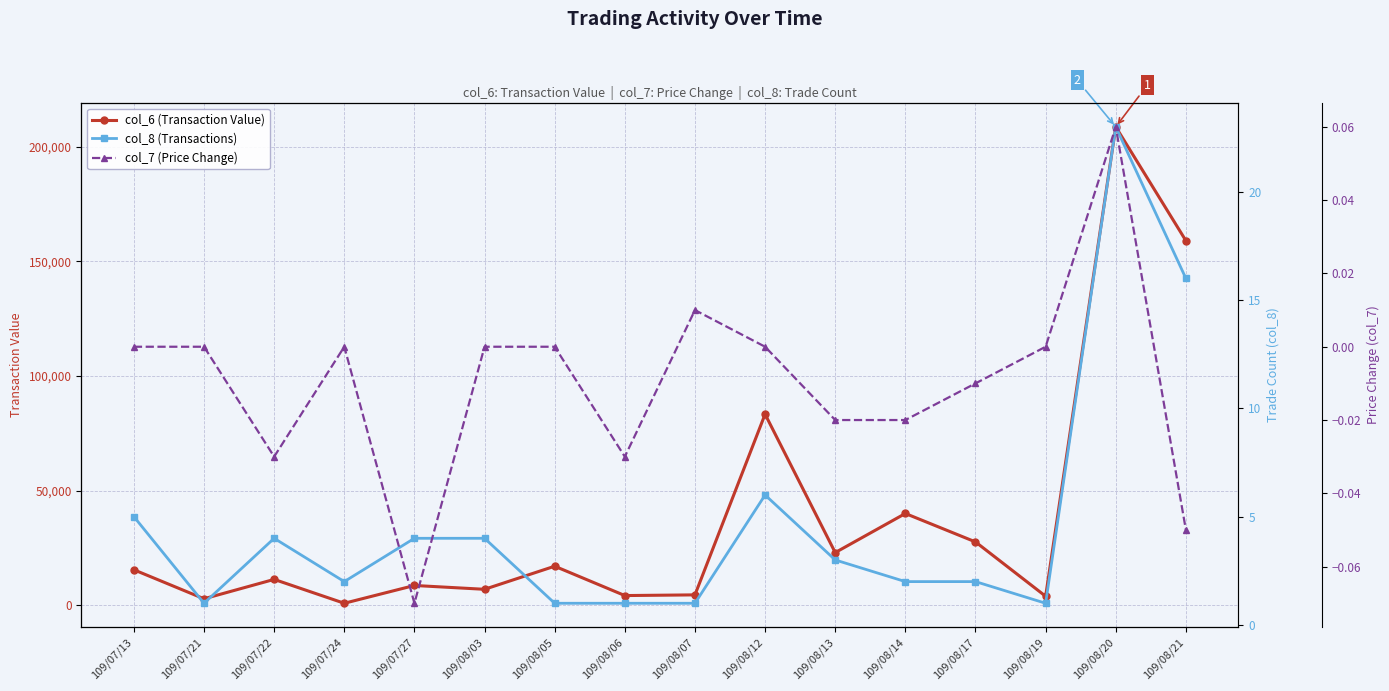

What is the difference between the col_6 (Transaction Value) values at 109/08/21 and 109/08/17?

131400